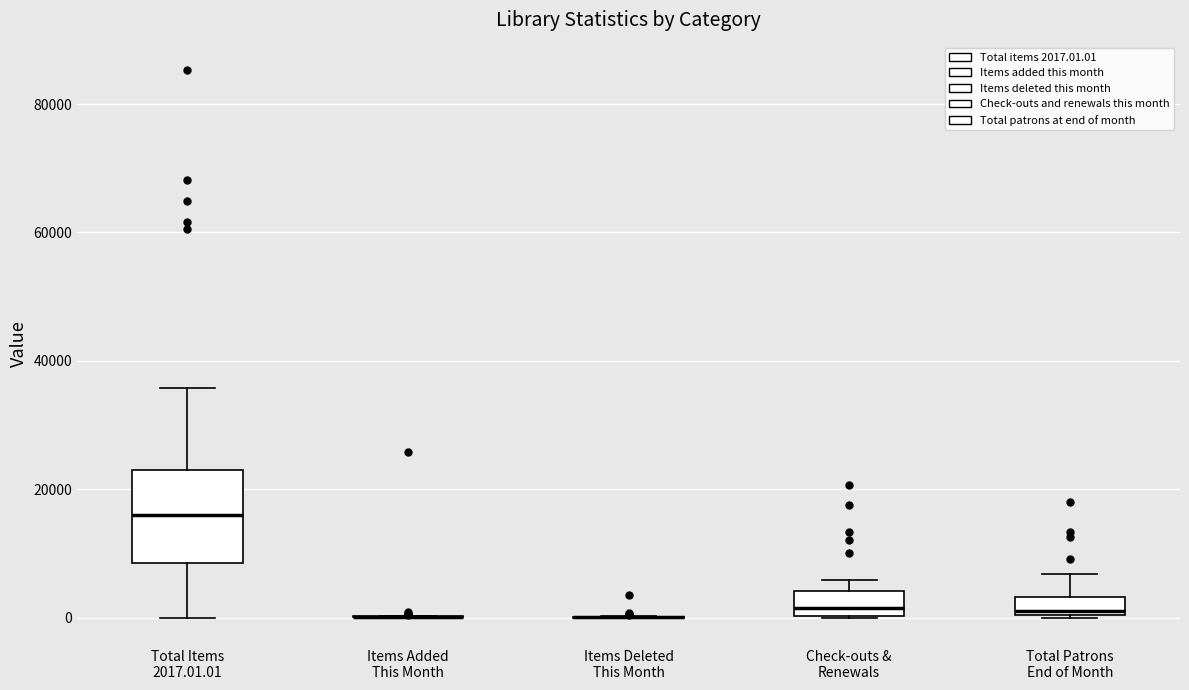

Comparing the boxes themselves (not the whiskers), which one is the tallest?

Total Items 2017.01.01